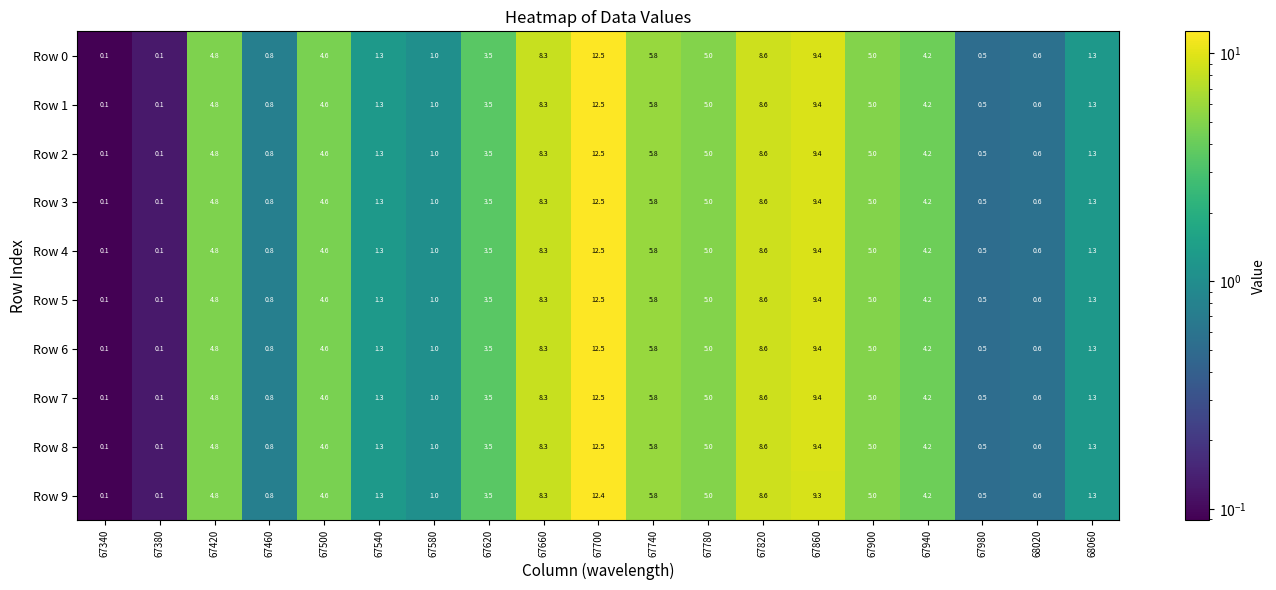

What is the difference between the Row 9 values at 67580 and 68060?

0.3